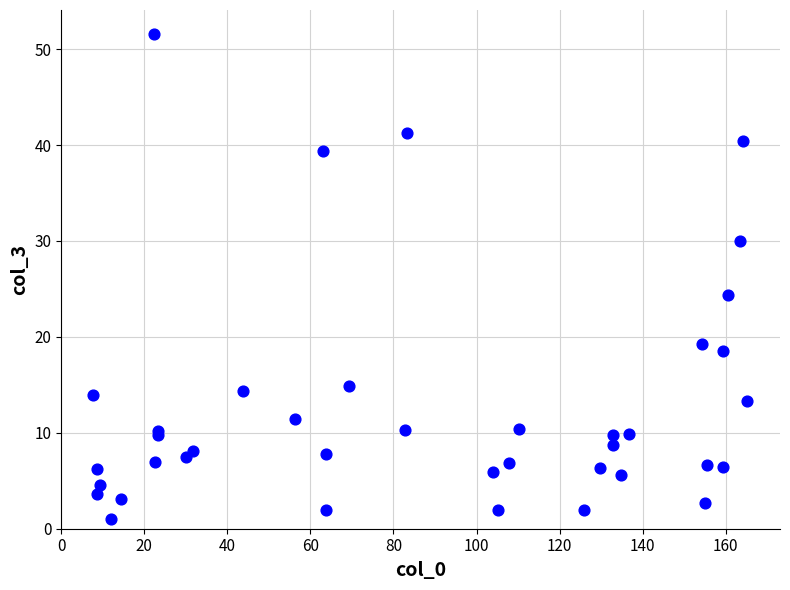

What Y value in the scatter plot is closest to 26?

24.4